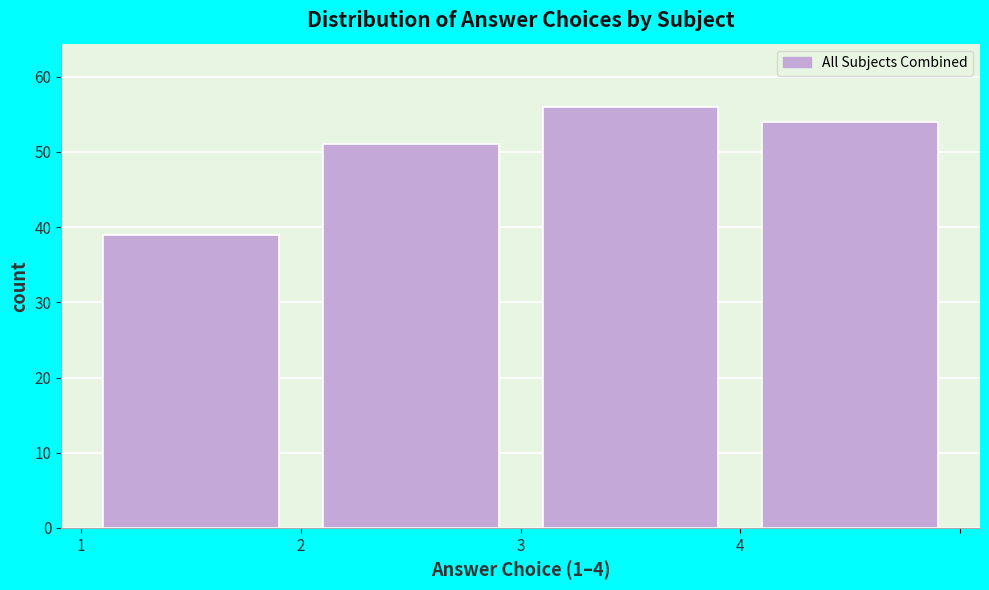

Which range on the x-axis has the tallest bar?

3 to 4